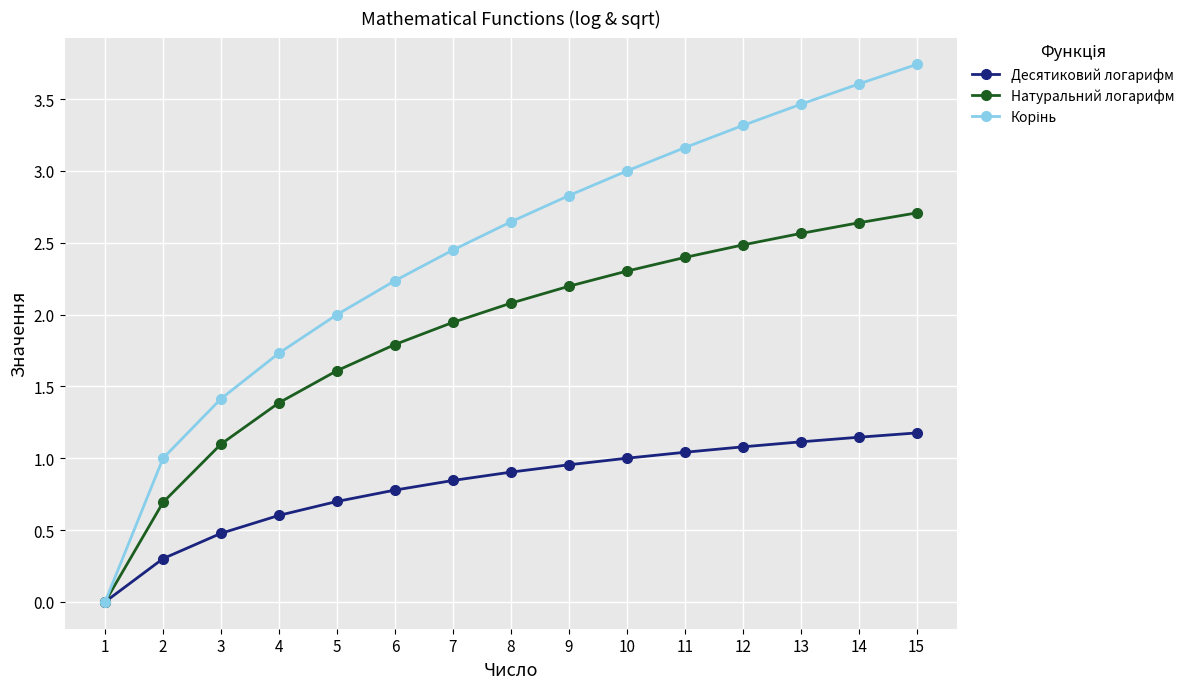

What is the spread (max minus min) of values at 11?

2.1